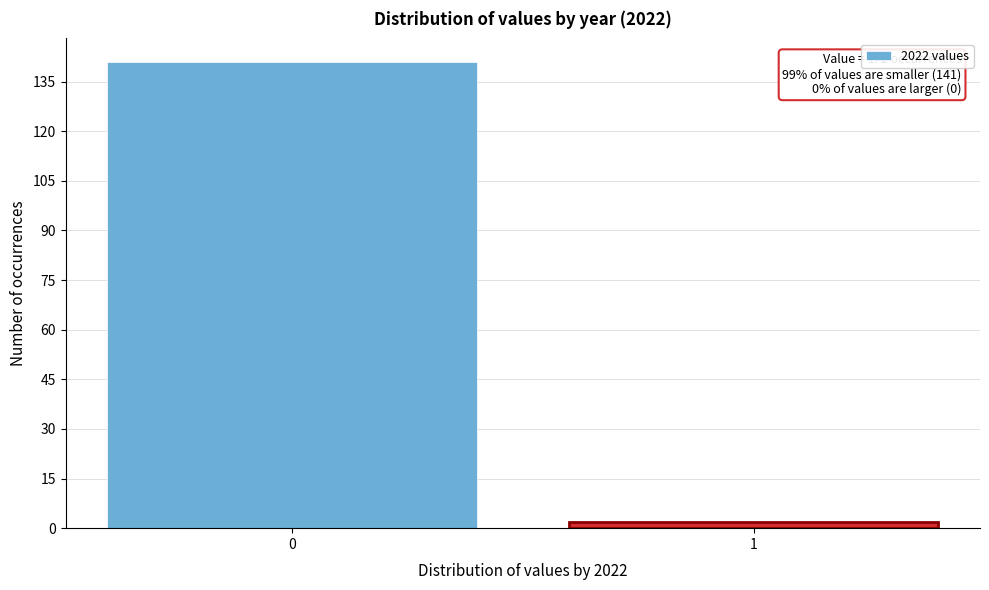

Reading left to right, what are all the values shown in this chart?

141	2